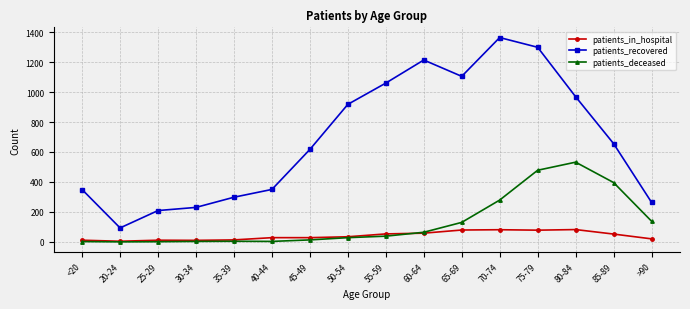

Is it true that patients_in_hospital equals 20 at >90?

True